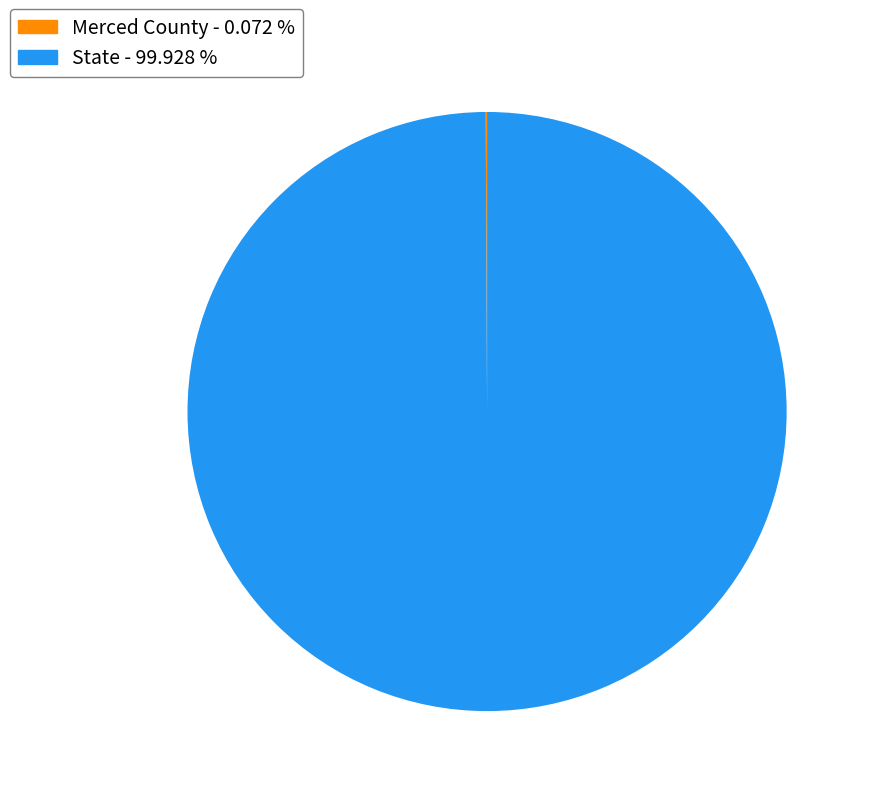

Which category accounts for the majority?

State